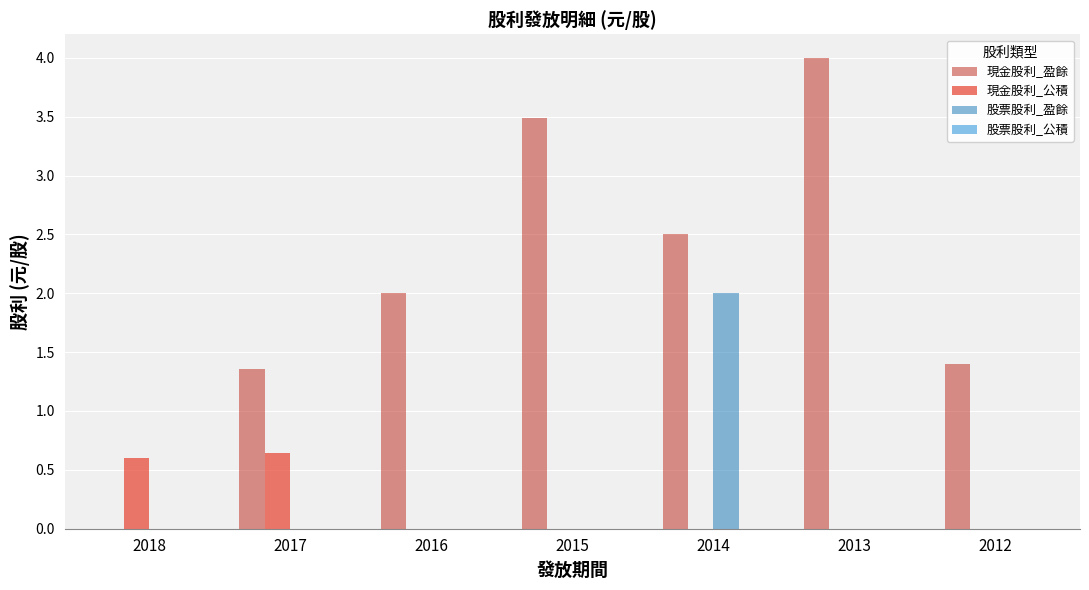

What is the greatest value displayed?

4.0